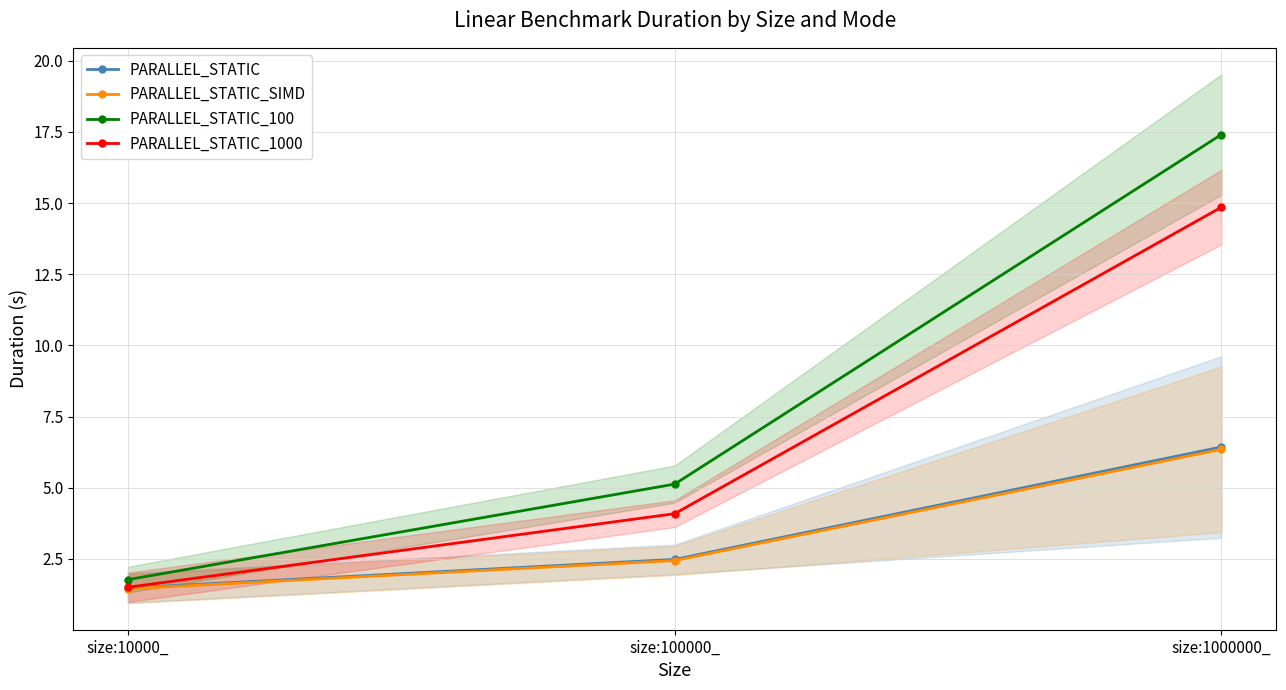

What is the difference between the second highest and minimum values in the PARALLEL_STATIC_1000 series?

2.6